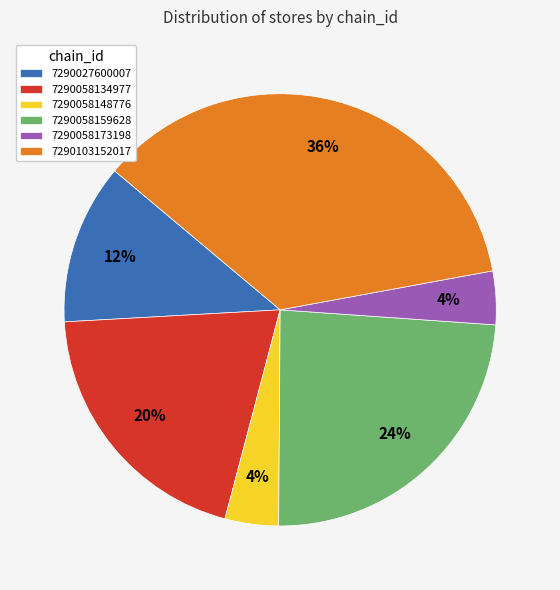

Does 7290058148776 represent more than half of the total?

No